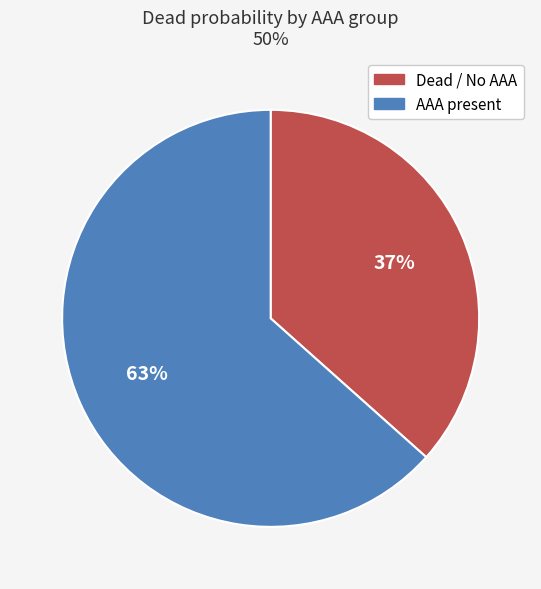

To the nearest percent, what is the average slice percentage?

50%